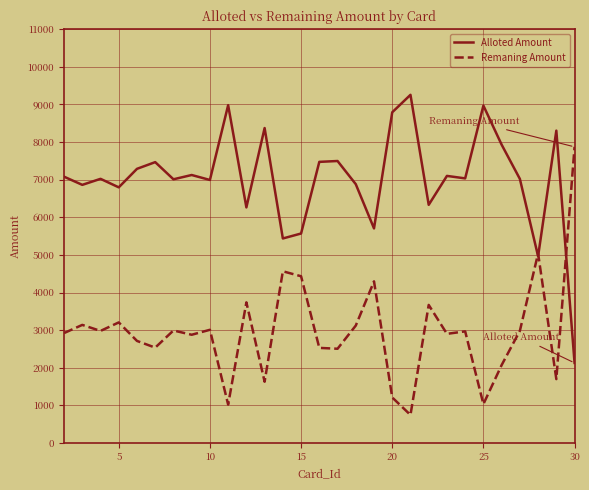

Which series has the largest total across all categories?

Alloted Amount